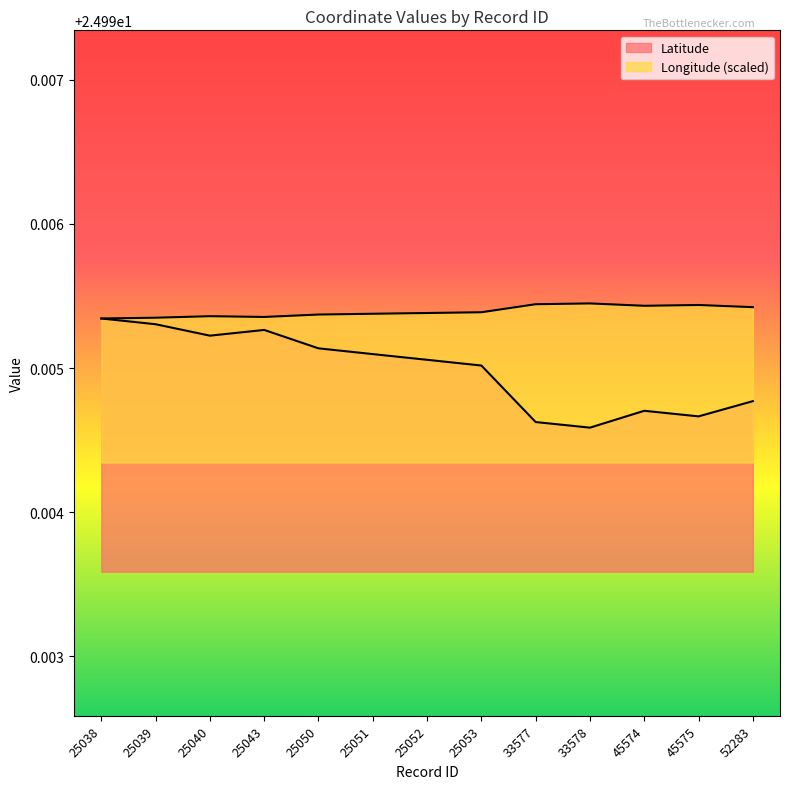

Which series has the largest total across all categories?

Longitude